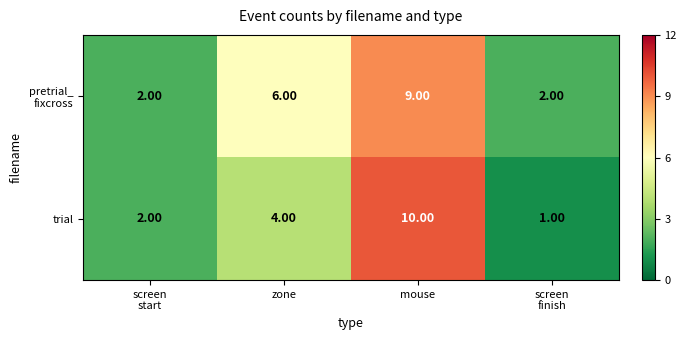

What is the spread (max minus min) of values at mouse?

1